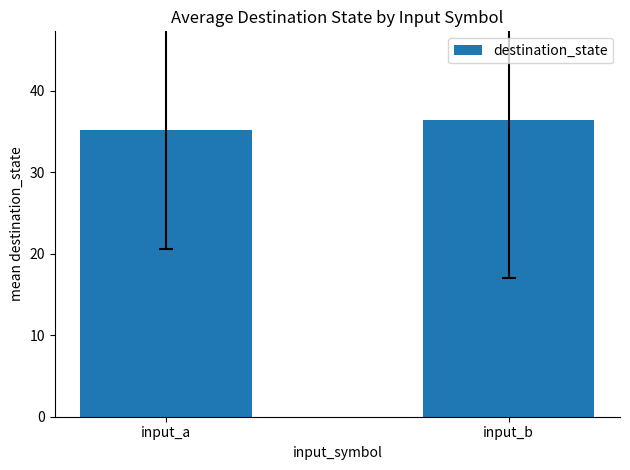

Reading right to left, what are all the values shown in this chart?

input_b=36.4	input_a=35.2